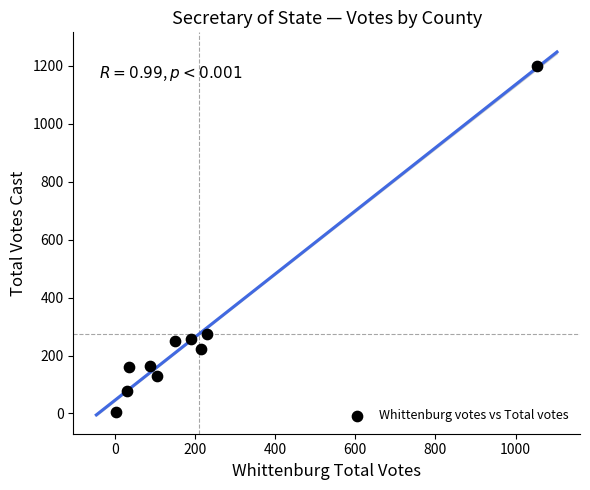

What is the range of X values (max minus min)?

1049